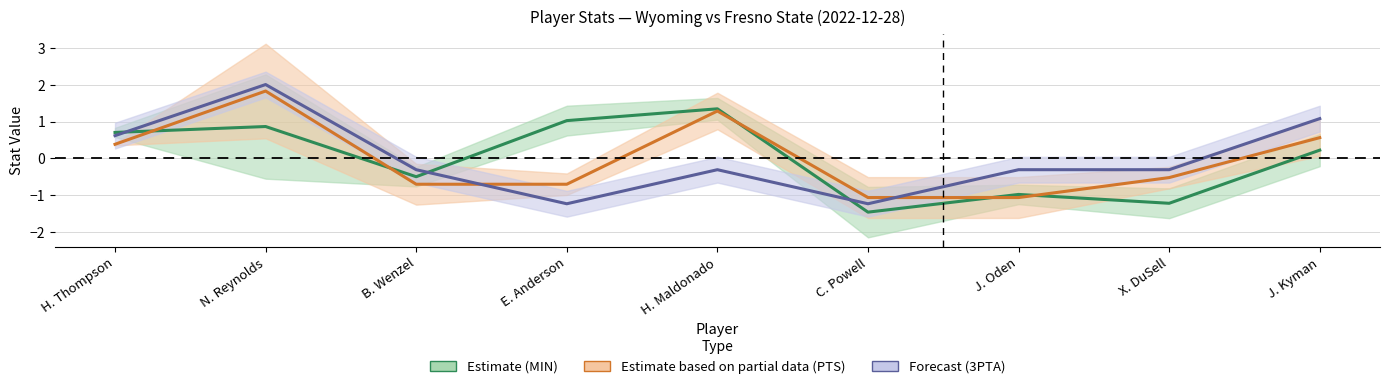

In Forecast (3PTA), how many points are lower than both neighbors (excluding endpoints)?

2